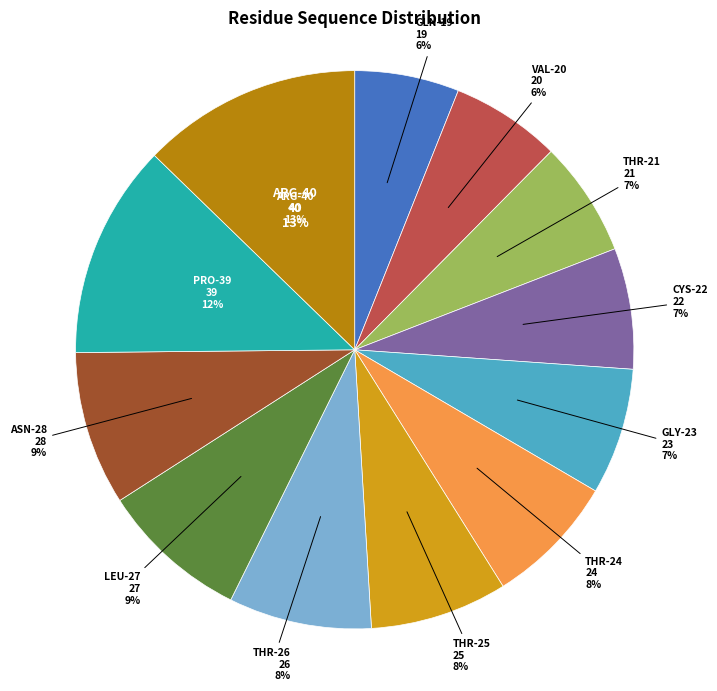

Between THR-24 and ASN-28, which is larger?

ASN-28